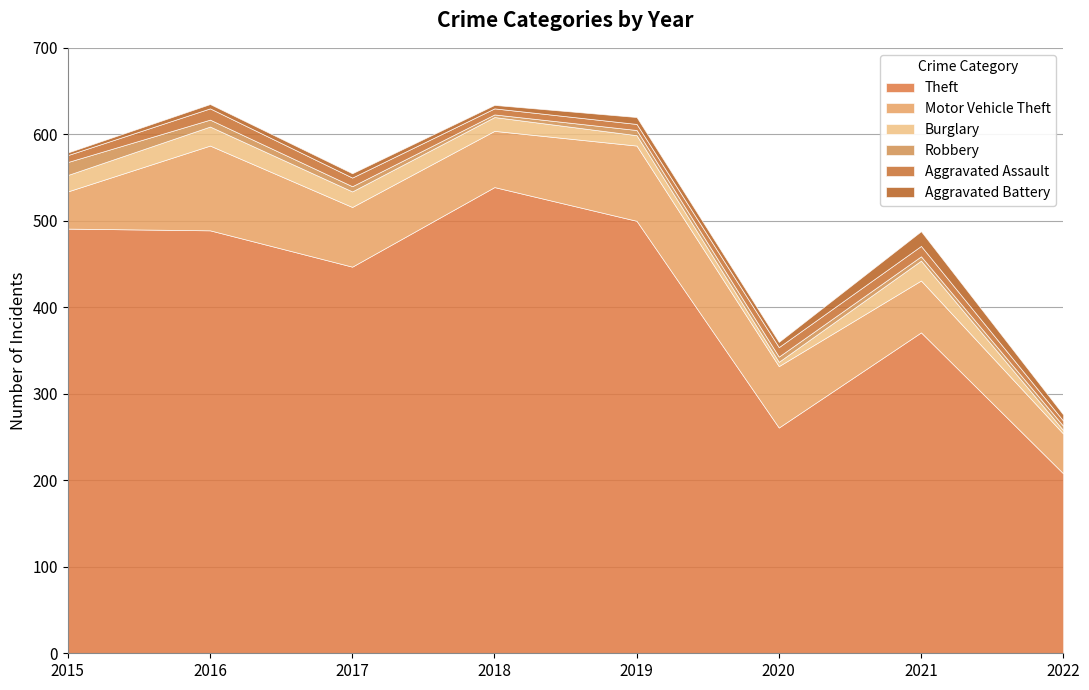

What is the greatest value displayed?

539